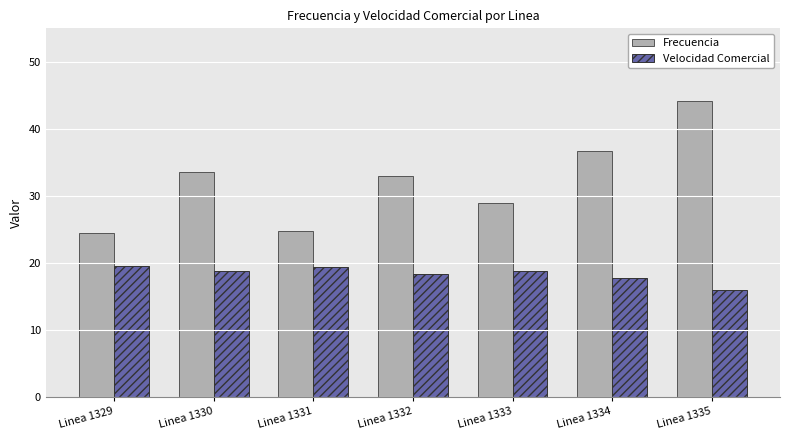

Which series has the largest range (max minus min)?

Frecuencia